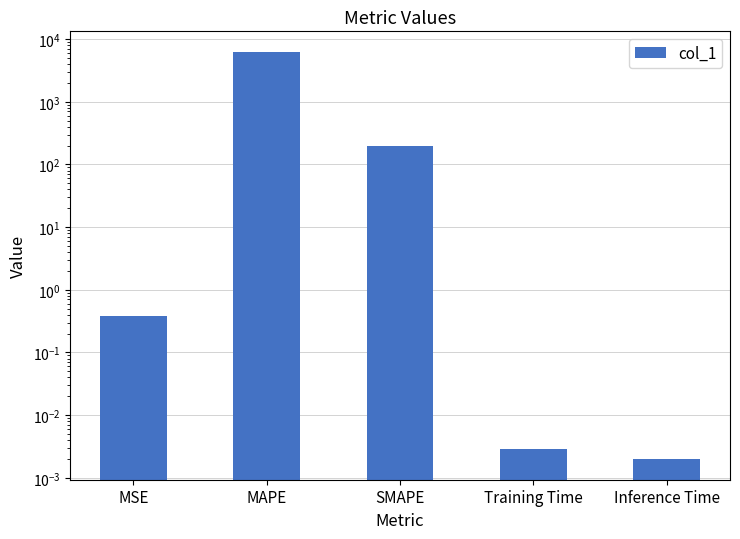

What is the greatest value displayed?

6290.9